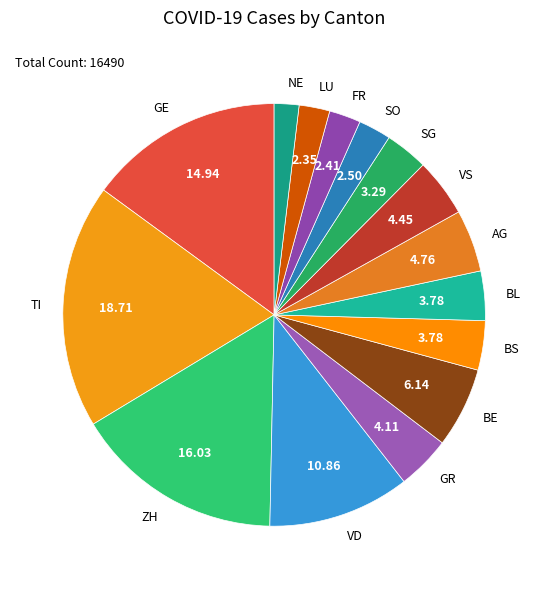

Is there a majority slice in this chart?

No